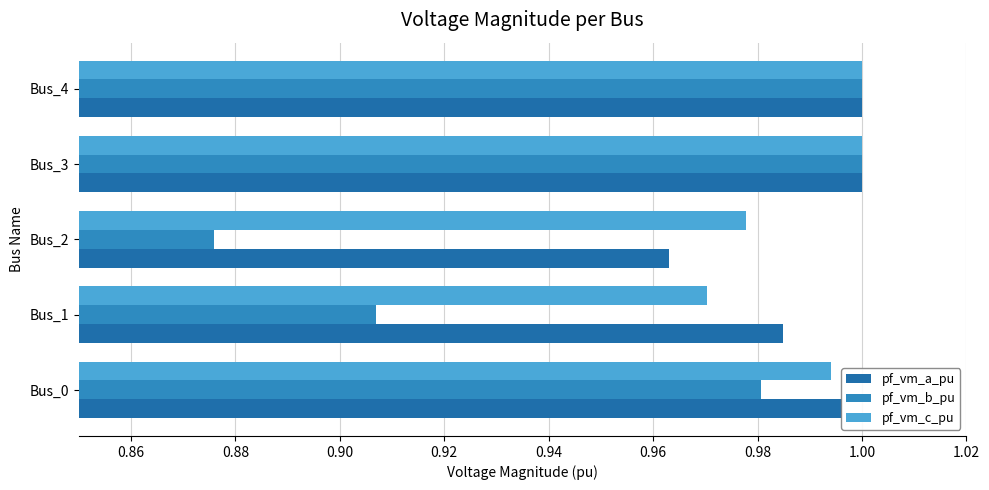

How many categories are shown in the chart?

5